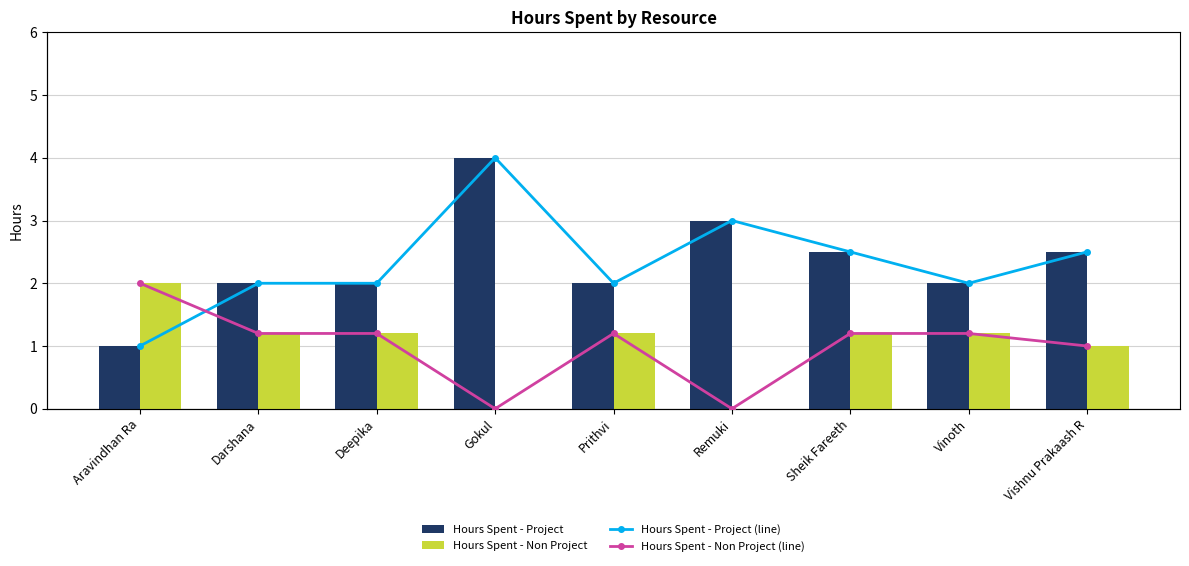

Reading left to right, transcribe all the data shown in this chart.

Hours Spent - Project: Aravindhan Ra=1.0	Darshana=2.0	Deepika=2.0	Gokul=4.0	Prithvi=2.0	Remuki=3.0	Sheik Fareeth=2.5	Vinoth=2.0	Vishnu Prakaash R=2.5
Hours Spent - Non Project: Aravindhan Ra=2.0	Darshana=1.2	Deepika=1.2	Gokul=0.0	Prithvi=1.2	Remuki=0.0	Sheik Fareeth=1.2	Vinoth=1.2	Vishnu Prakaash R=1.0
Hours Spent - Project (line): Aravindhan Ra=1.0	Darshana=2.0	Deepika=2.0	Gokul=4.0	Prithvi=2.0	Remuki=3.0	Sheik Fareeth=2.5	Vinoth=2.0	Vishnu Prakaash R=2.5
Hours Spent - Non Project (line): Aravindhan Ra=2.0	Darshana=1.2	Deepika=1.2	Gokul=0.0	Prithvi=1.2	Remuki=0.0	Sheik Fareeth=1.2	Vinoth=1.2	Vishnu Prakaash R=1.0